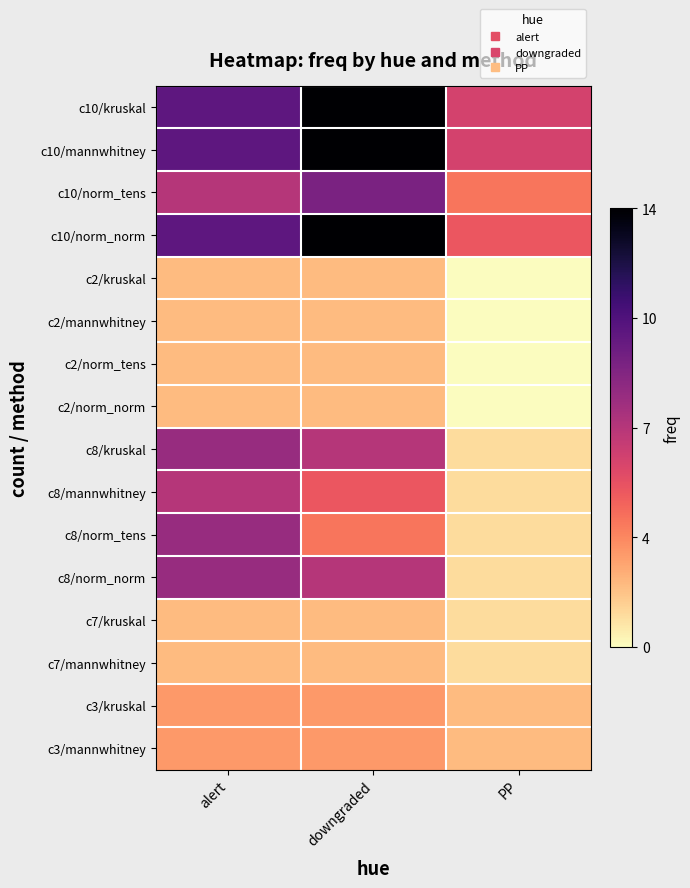

At which category does the chart reach its minimum across all series?

PP